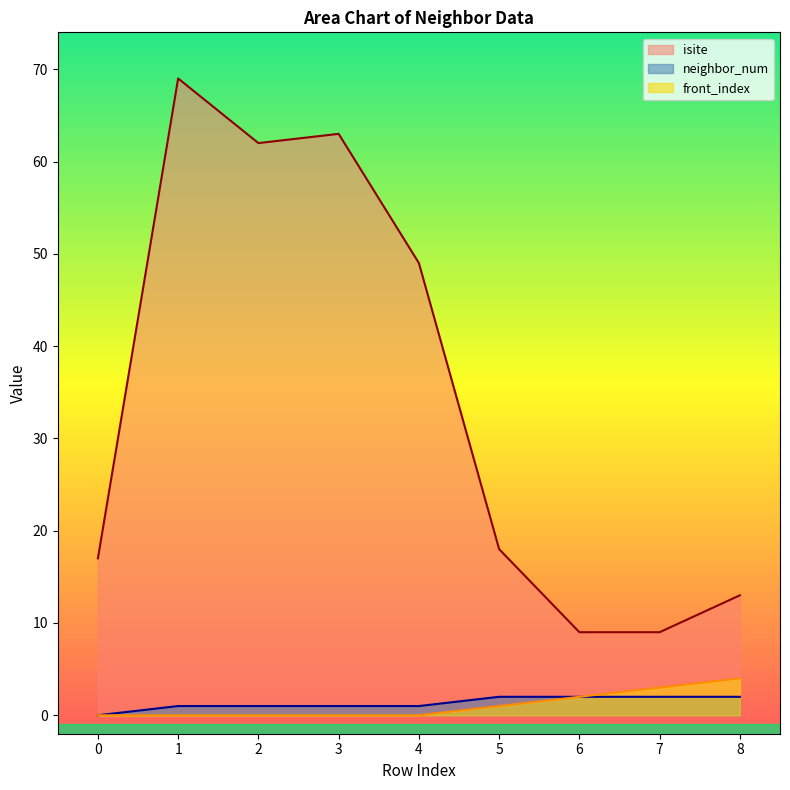

True or false: neighbor_num and front_index cross at least once.

False